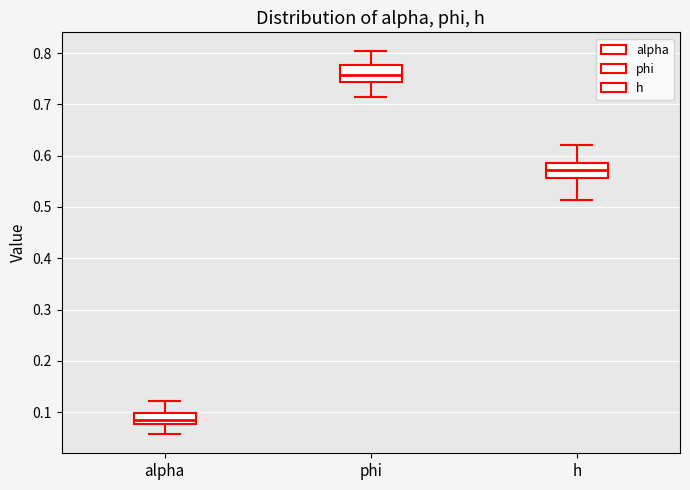

Reading left to right, transcribe this box plot: for each box, give where its median line is, the range the box spans, and where its two whiskers end, as read against the y-axis. The values are not printed on the chart, so give them approximately, as read against the axis.

alpha: median 0.08 (inside the box), box 0.08 to 0.10, whiskers 0.06 to 0.12
phi: median 0.76, box 0.74 to 0.78, whiskers 0.71 to 0.80
h: median 0.57, box 0.56 to 0.59, whiskers 0.51 to 0.62